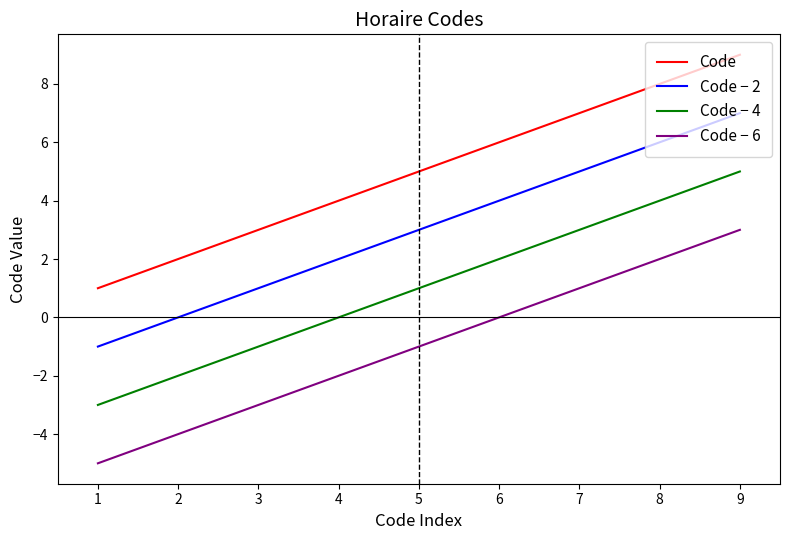

True or false: Code − 2 and Code − 6 intersect in this chart.

False